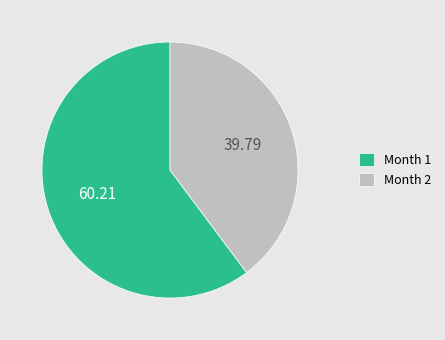

Between Month 1 and Month 2, which is larger?

Month 1